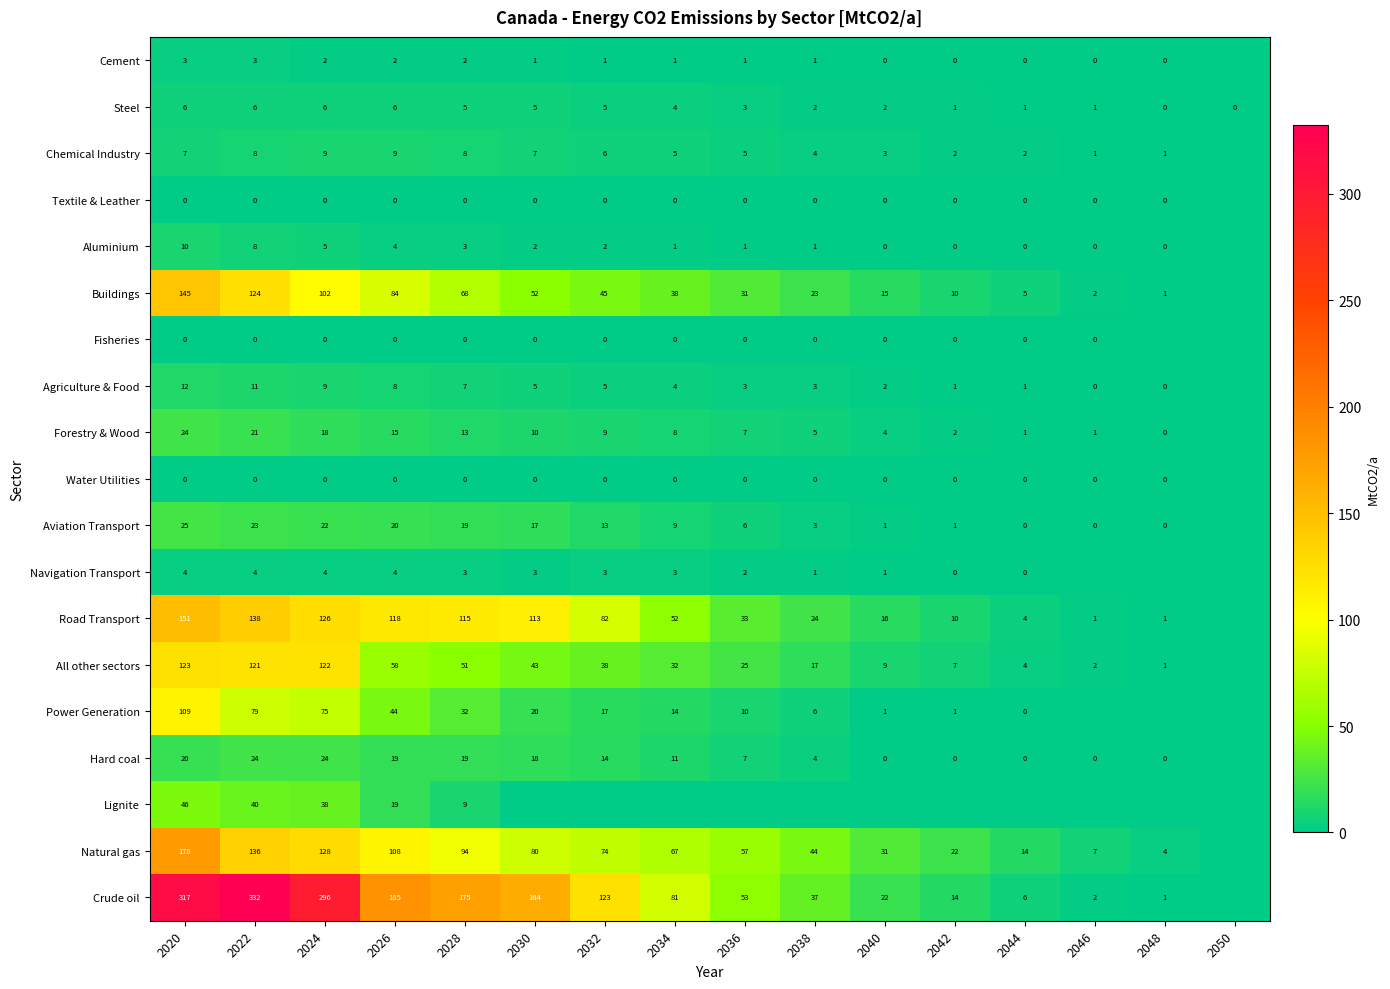

The value of Forestry & Wood at 2030 is 6. True or false?

False